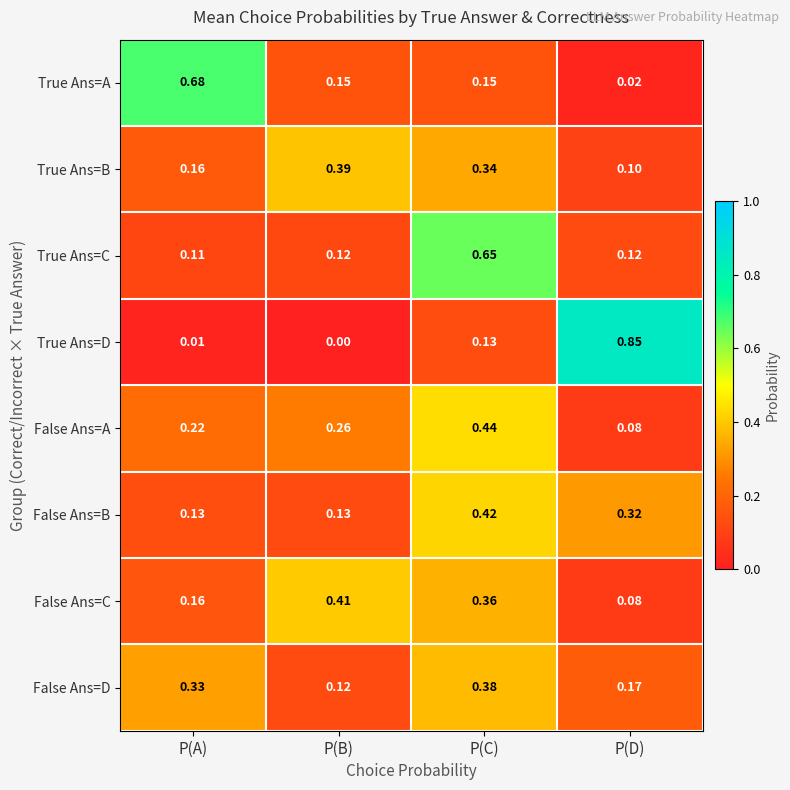

At which label is True Ans=A closest to 0?

P(D)